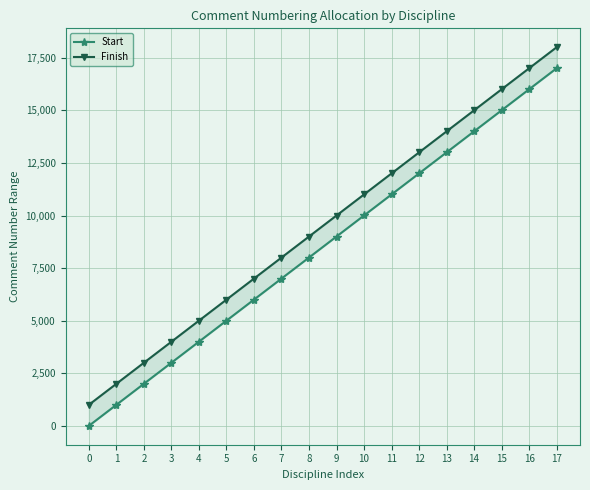

How many data points in Finish are less than 10000?

9